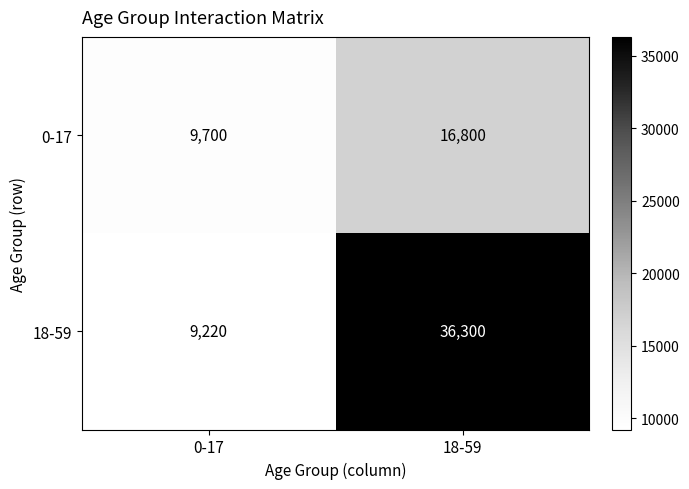

At which category does the chart reach its peak across all series?

18-59